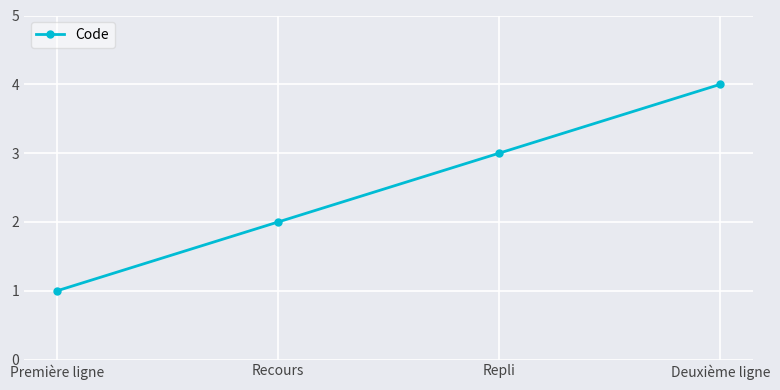

What is the difference between the maximum and second lowest values?

2